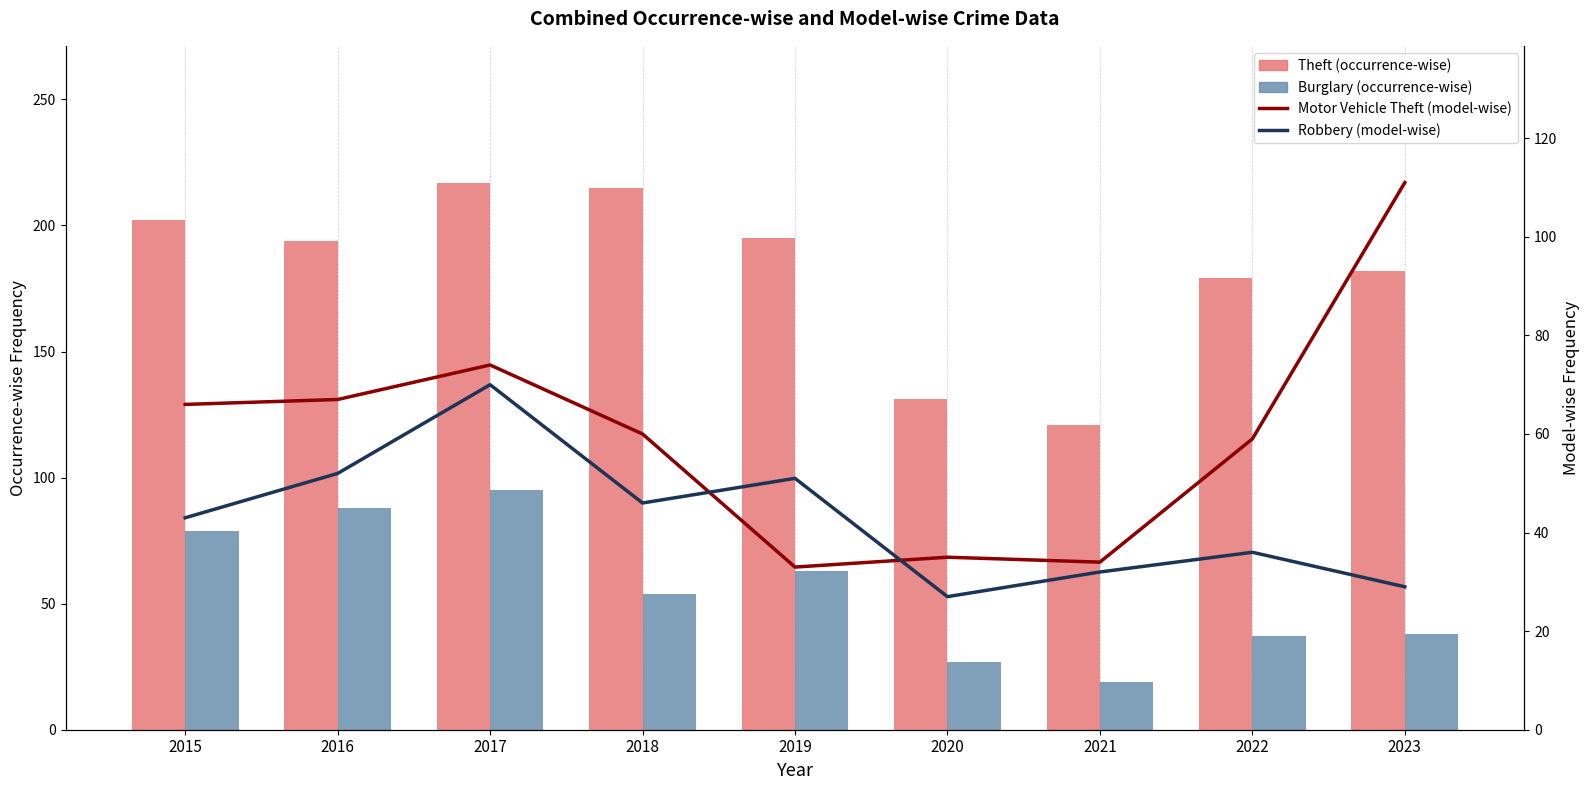

What is the approximate value of Theft (occurrence-wise) at 2023, to the nearest 5?

180